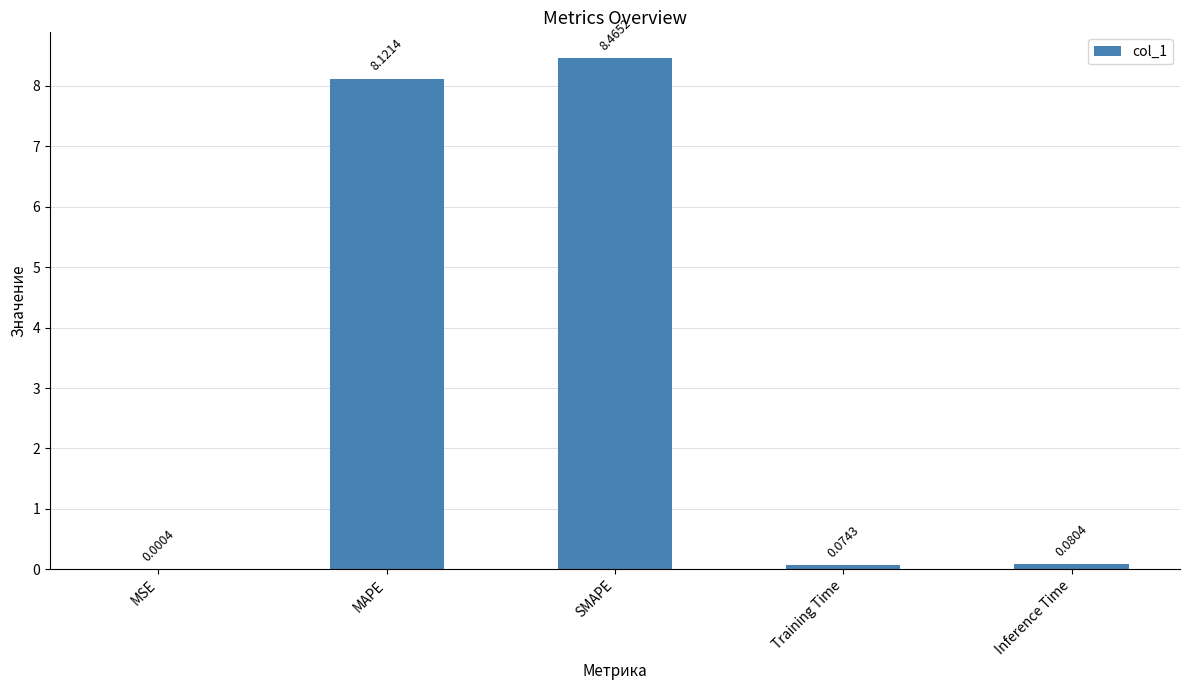

What is the sum of the values at SMAPE and MAPE?

16.6